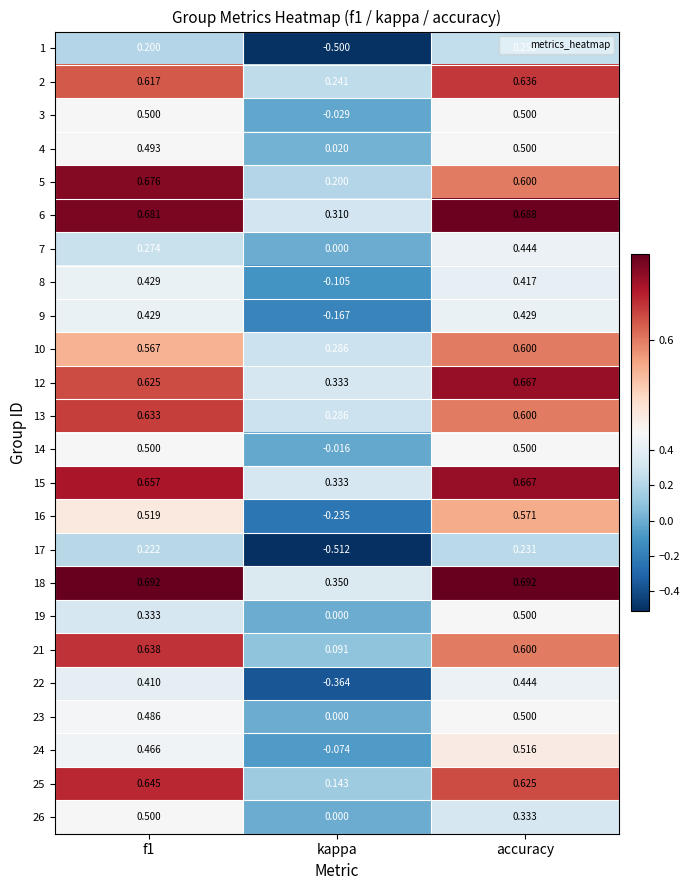

At which label does 6 reach its peak?

accuracy